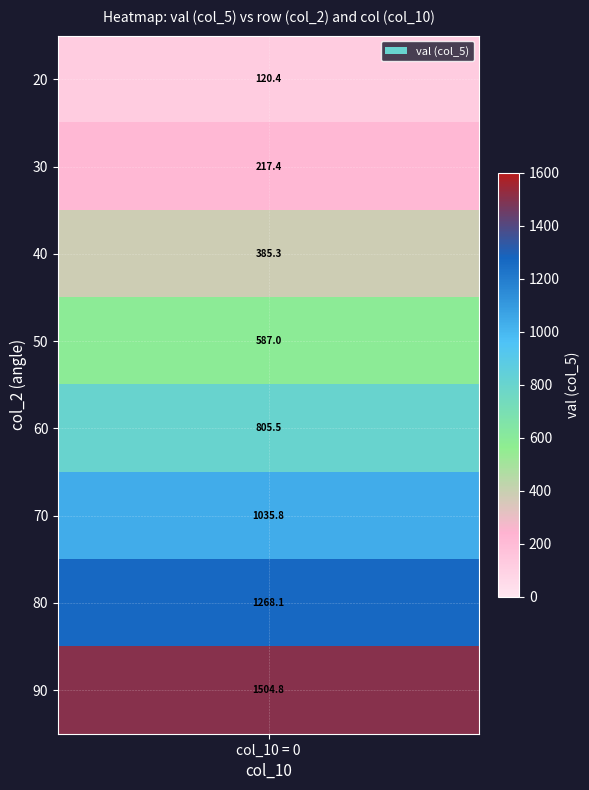

Rank the categories by value from highest to lowest.

90, 80, 70, 60, 50, 40, 30, 20